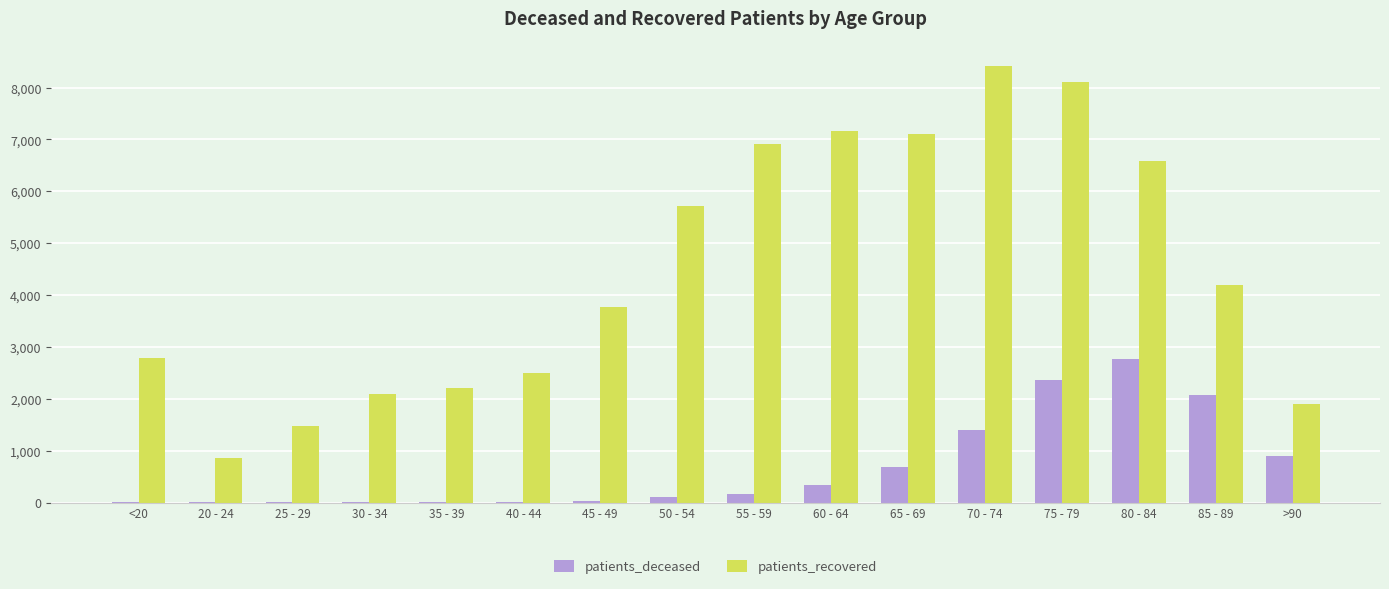

What is the difference between the patients_recovered values at 55 - 59 and 35 - 39?

4705